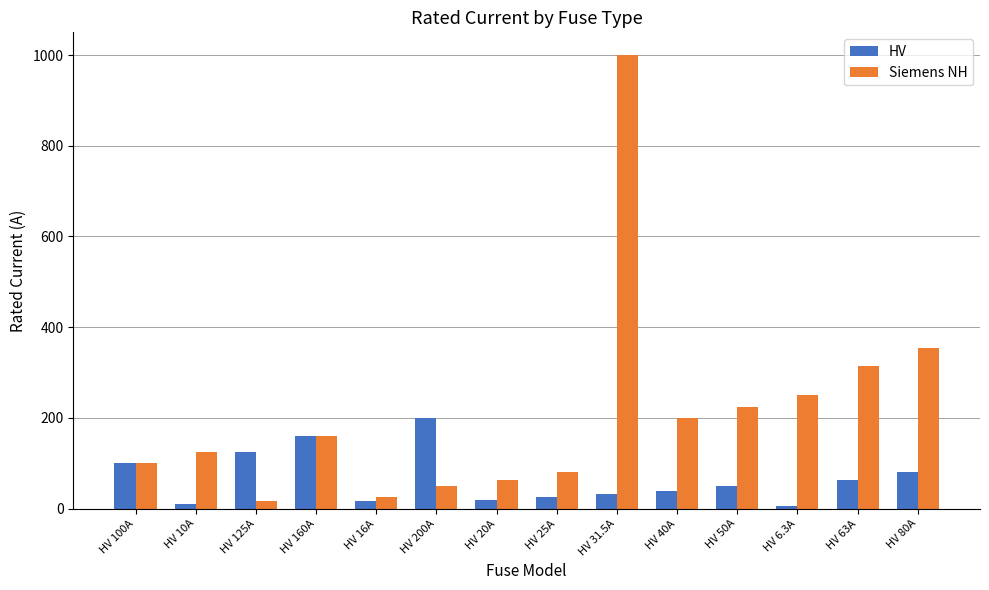

What is the smallest value displayed?

6.3